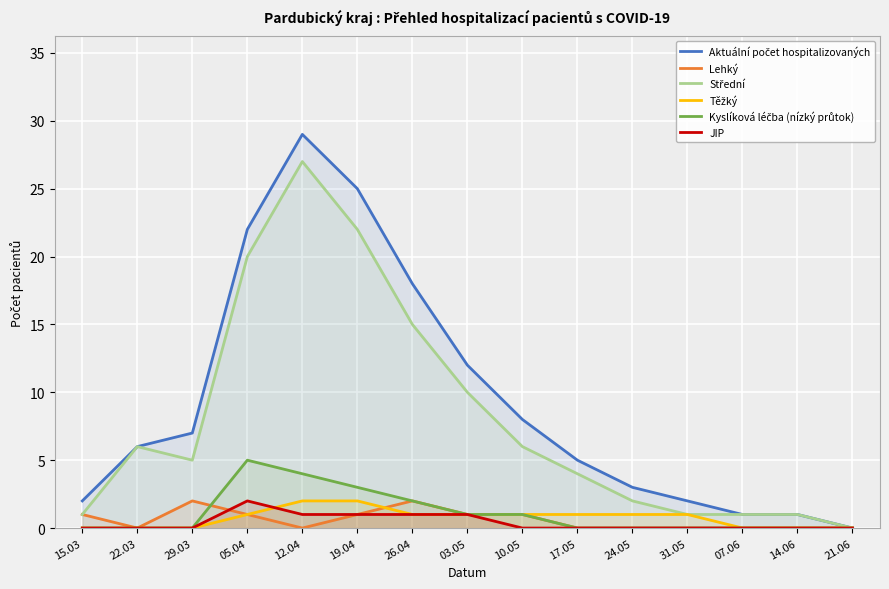

True or false: Kyslíková léčba (nízký průtok) and JIP intersect in this chart.

False